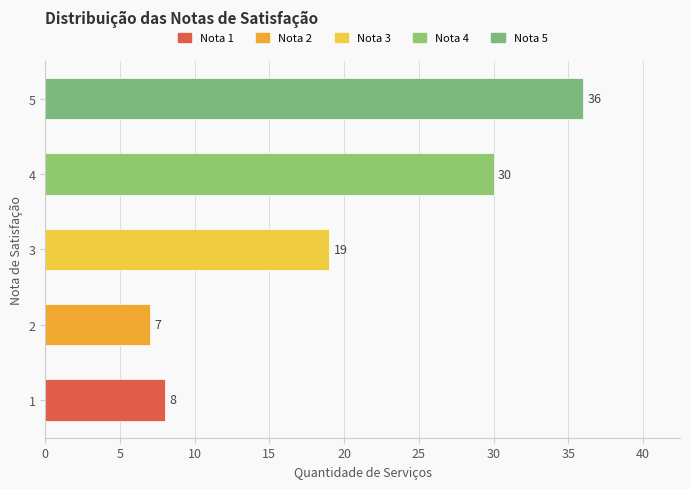

Which category has the lowest value across all series?

2